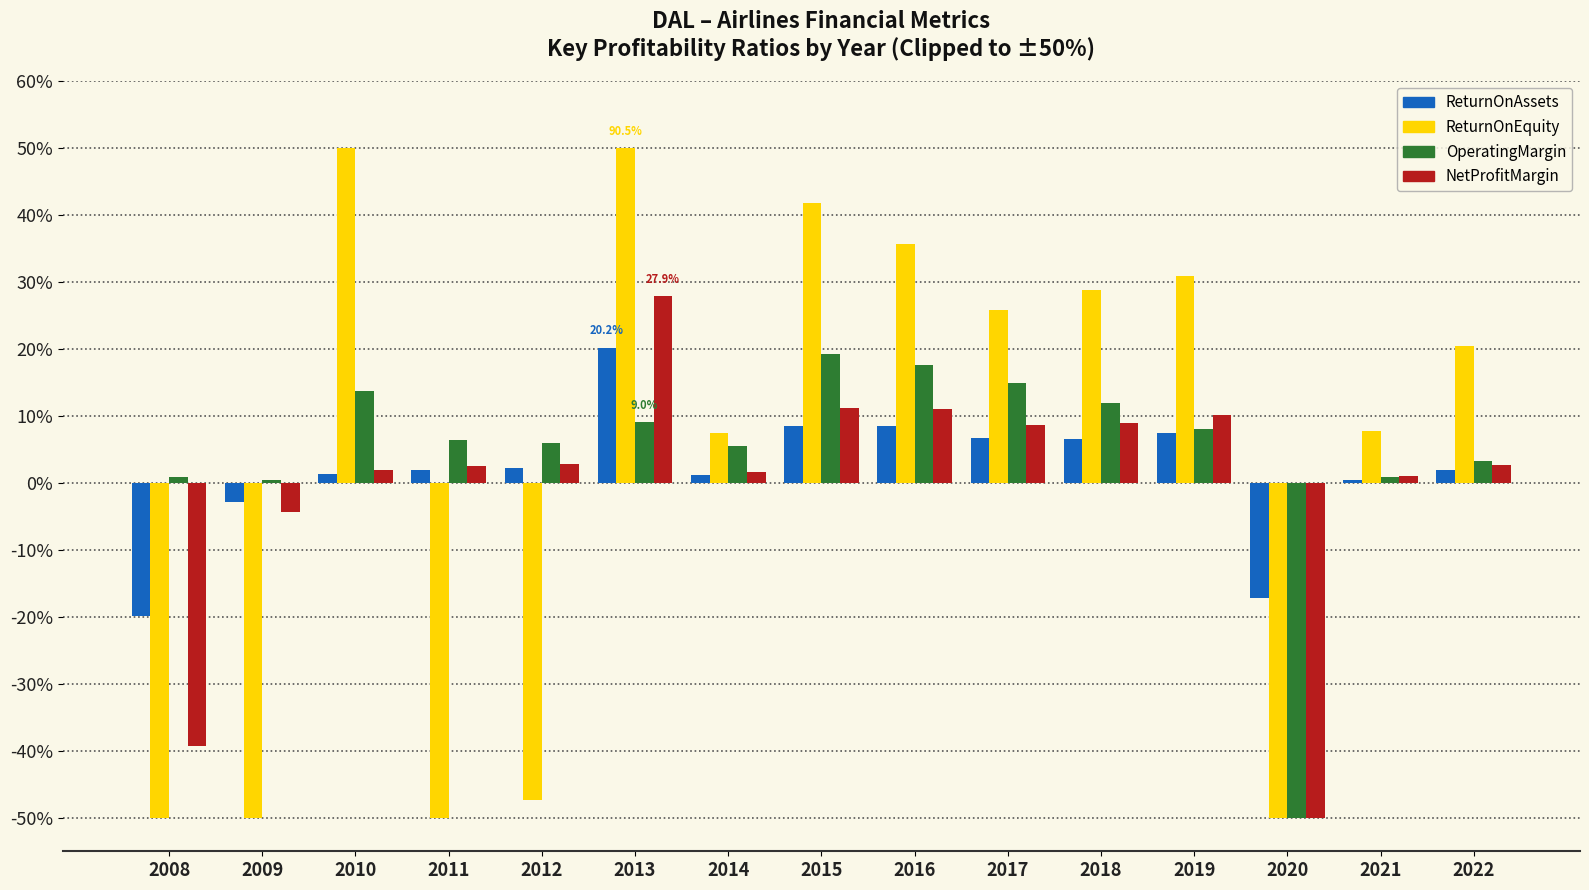

At how many categories does at least one series exceed 0?

14